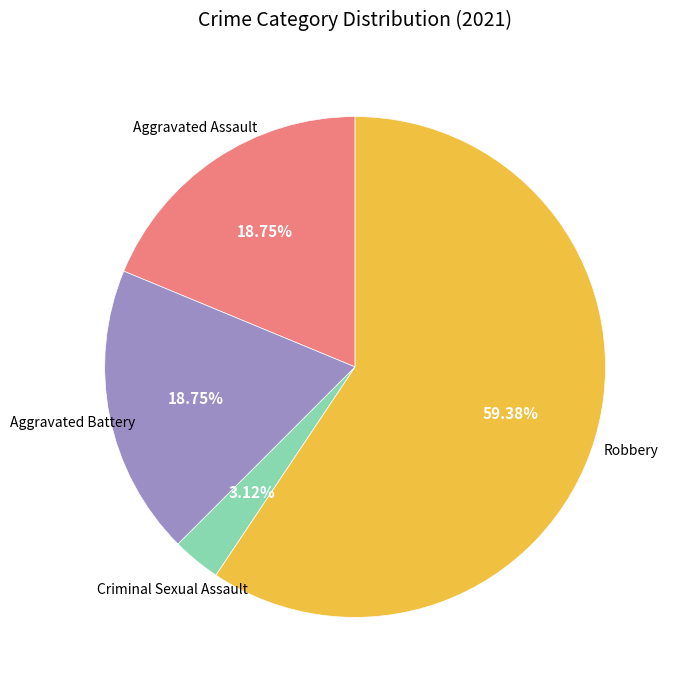

Is there a majority slice in this chart?

Yes